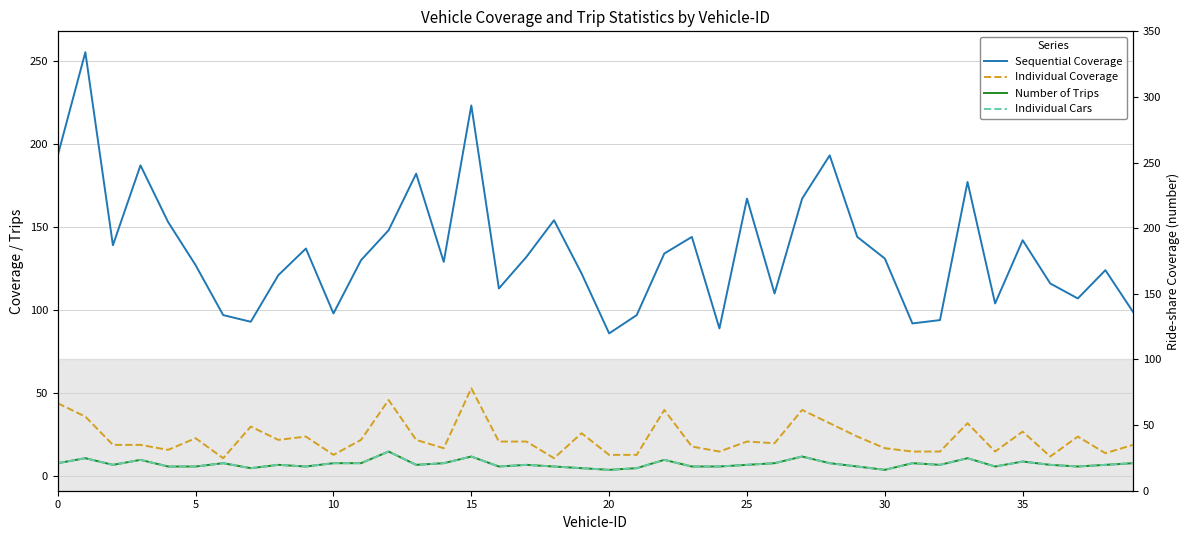

How many values in the Number of Trips series exceed 7?

17